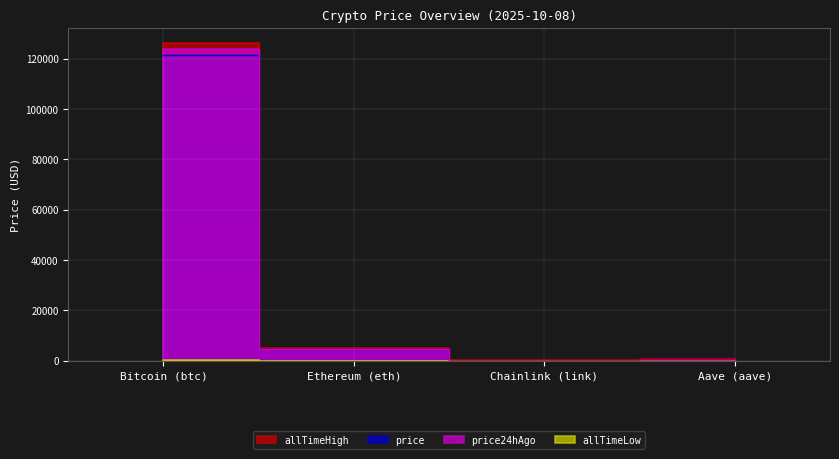

Does the chart display data point markers on the line(s)?

No